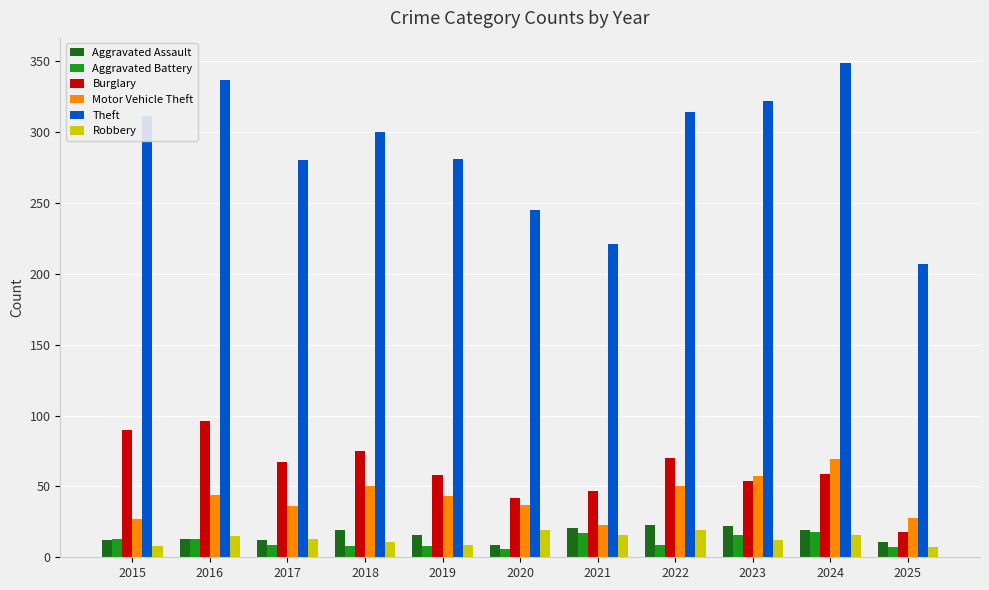

What is the difference between the maximum and second lowest values in the Aggravated Assault series?

12